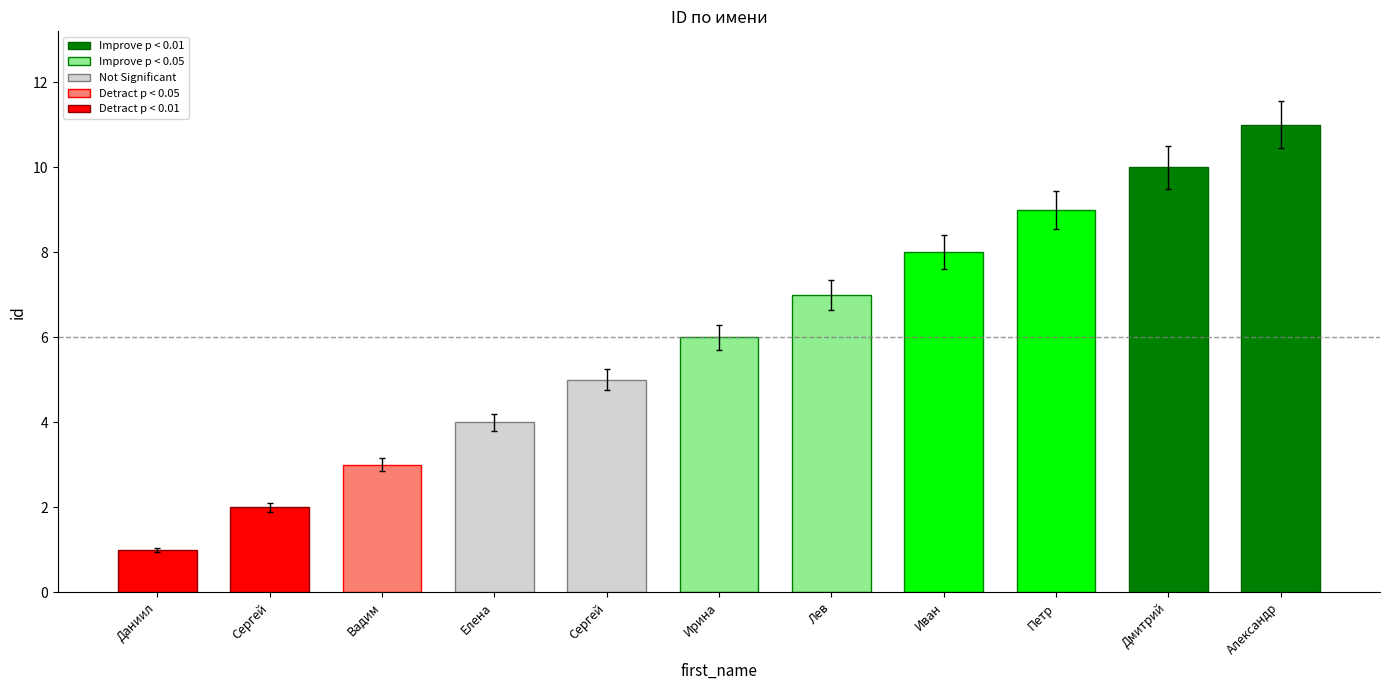

What is the change in value from Сергей to Сергей?

+3